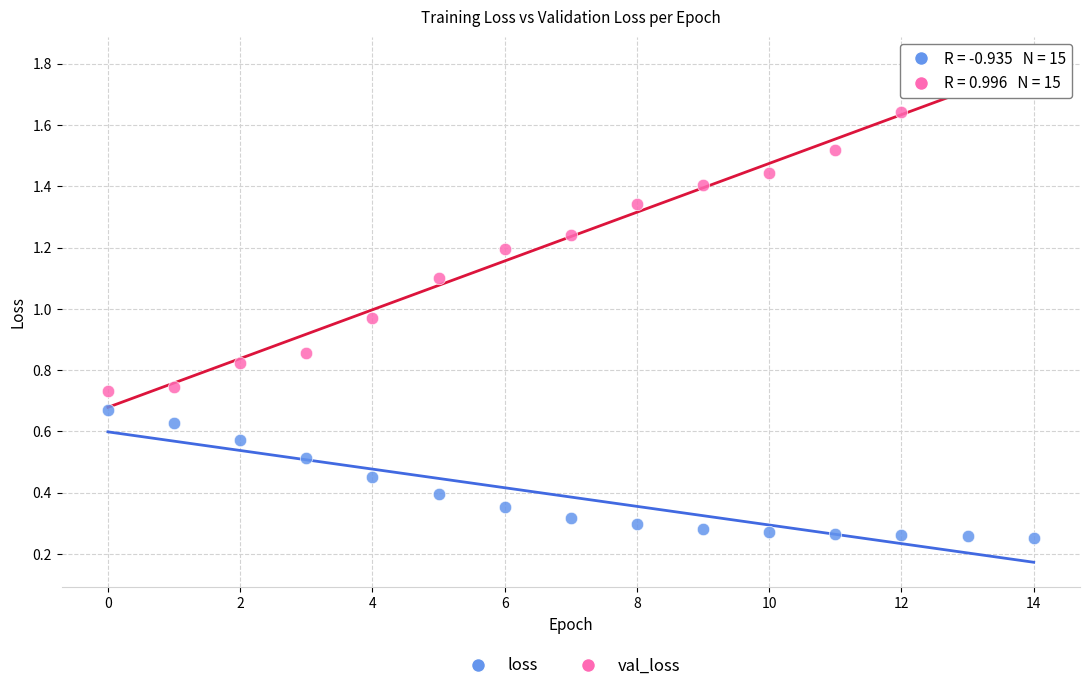

Which series contains the highest Y value?

val_loss